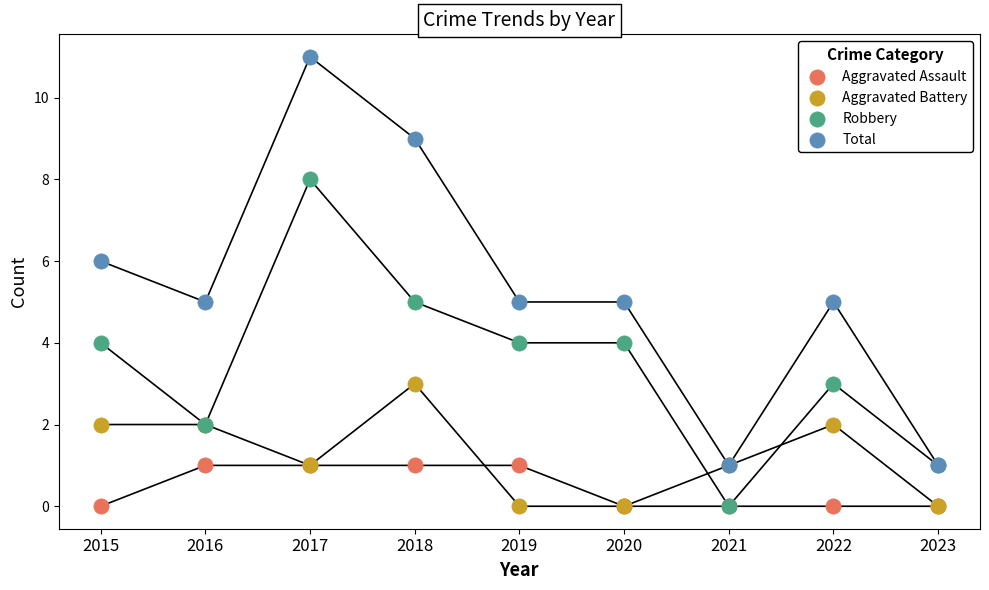

What are all the series names shown in the legend?

Aggravated Assault, Aggravated Battery, Robbery, Total